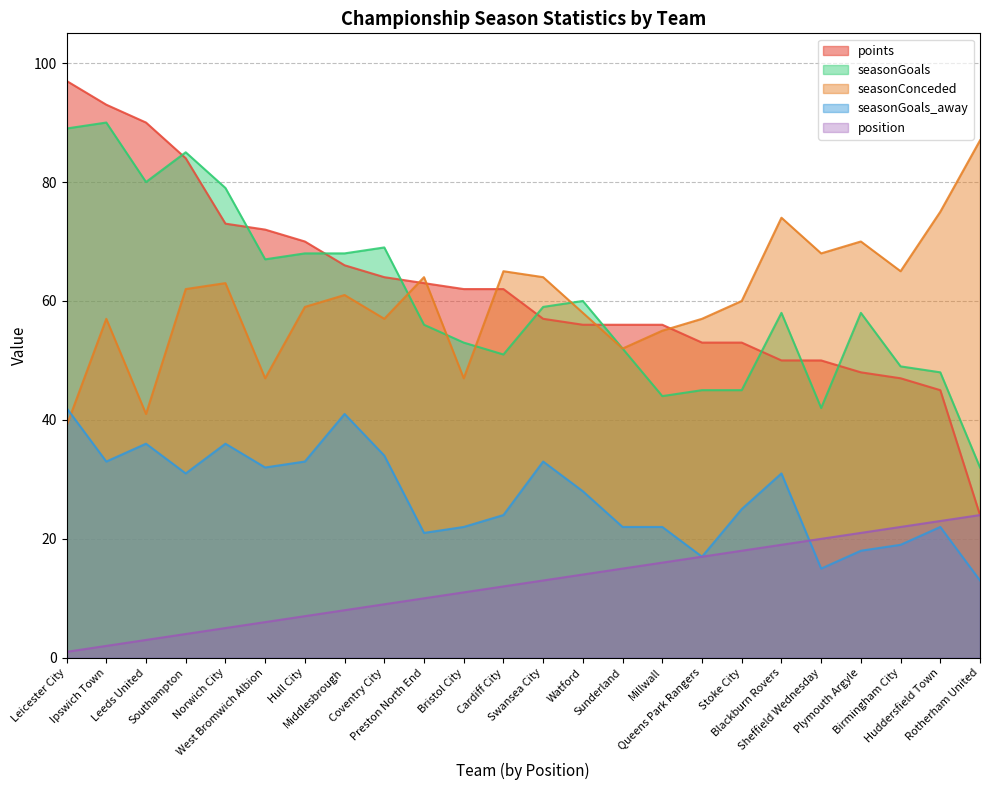

Reading left to right, extract all data points from this chart.

points: 97	93	90	84	73	72	70	66	64	63	62	62	57	56	56	56	53	53	50	50	48	47	45	24
seasonGoals: 89	90	80	85	79	67	68	68	69	56	53	51	59	60	52	44	45	45	58	42	58	49	48	32
seasonConceded: 39	57	41	62	63	47	59	61	57	64	47	65	64	58	52	55	57	60	74	68	70	65	75	87
seasonGoals_away: 42	33	36	31	36	32	33	41	34	21	22	24	33	28	22	22	17	25	31	15	18	19	22	13
position: 1	2	3	4	5	6	7	8	9	10	11	12	13	14	15	16	17	18	19	20	21	22	23	24